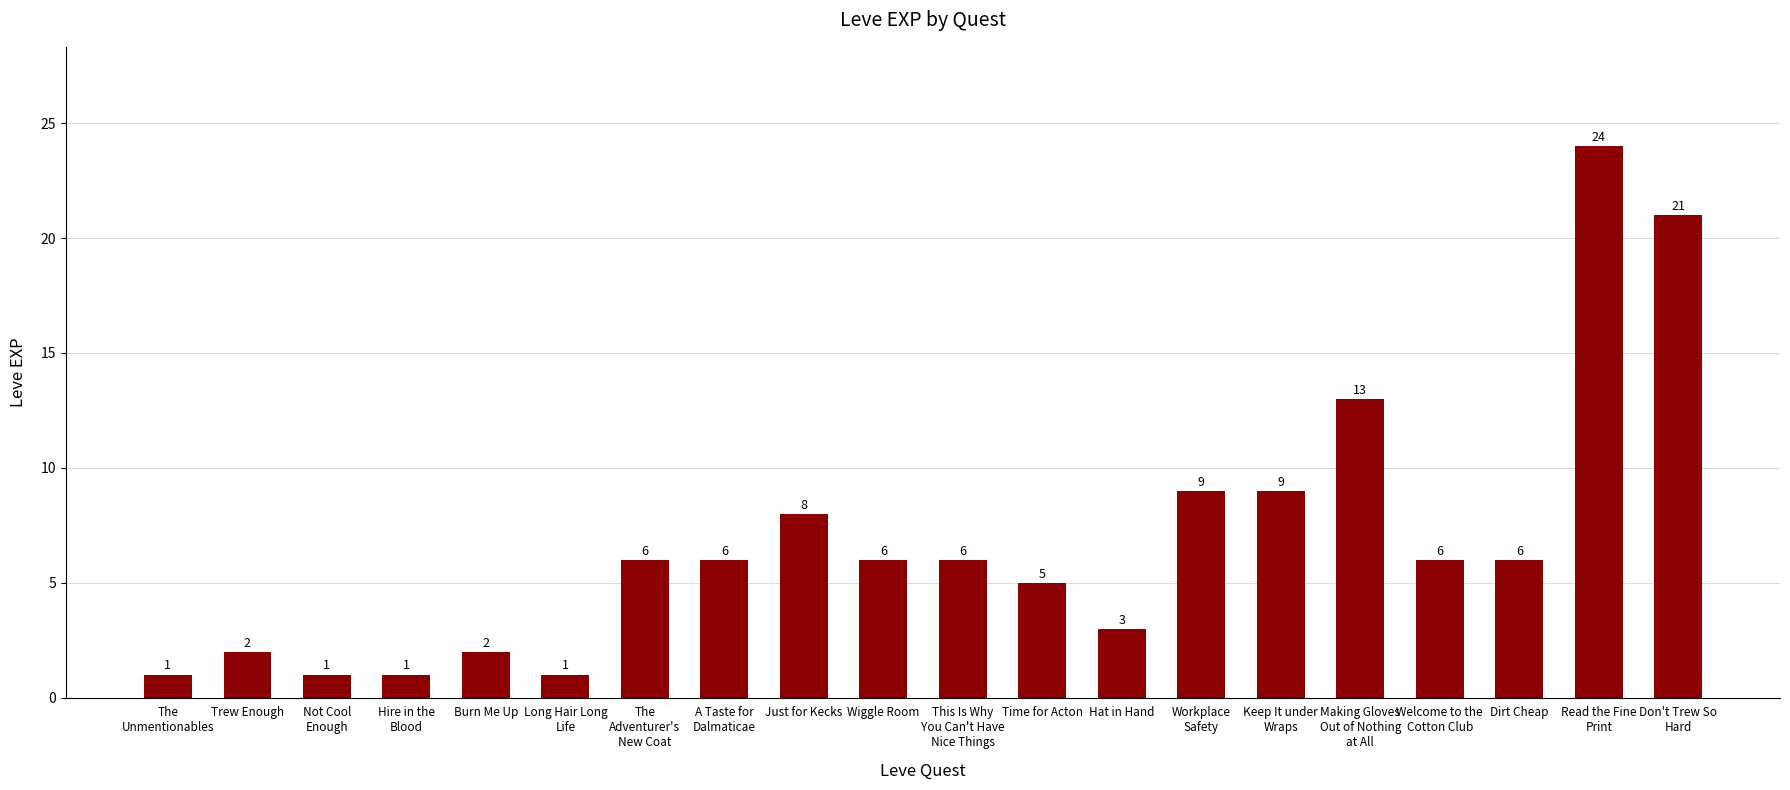

What is the maximum value shown in the chart?

24